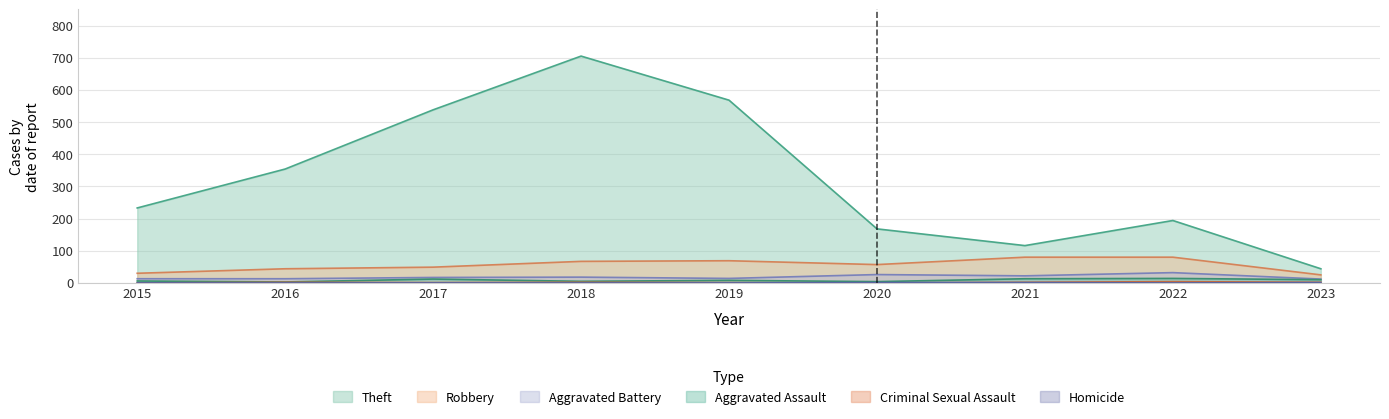

How many lines are shown in the chart?

6